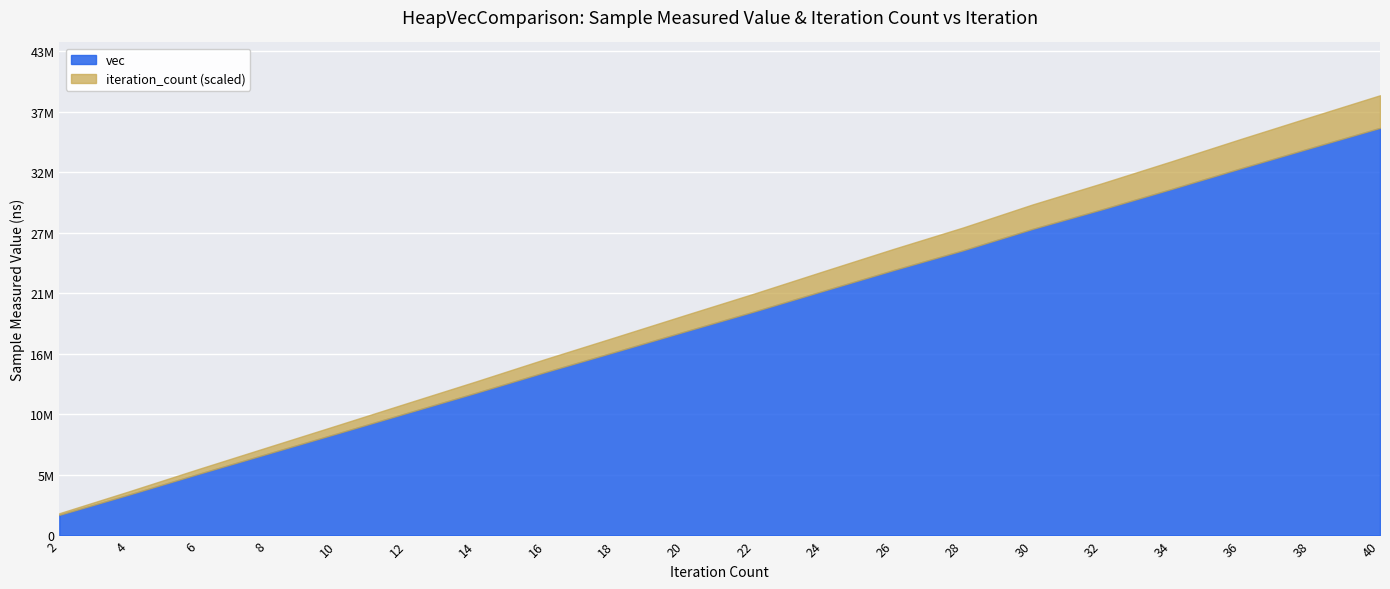

What is the difference between the maximum and minimum values in the vec series?

34538389